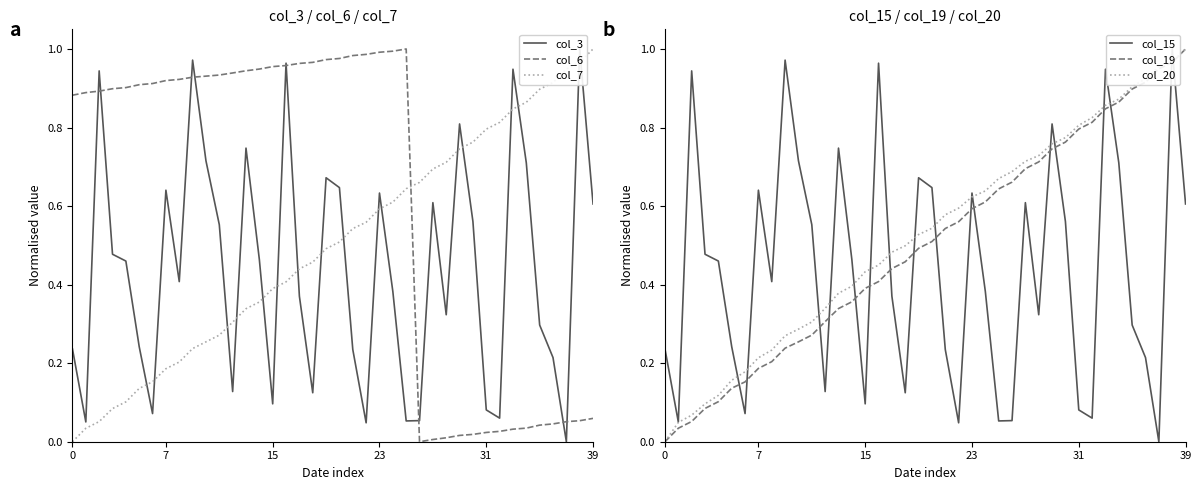

Between which two adjacent categories do col_6 and col_20 first intersect?

25 and 26